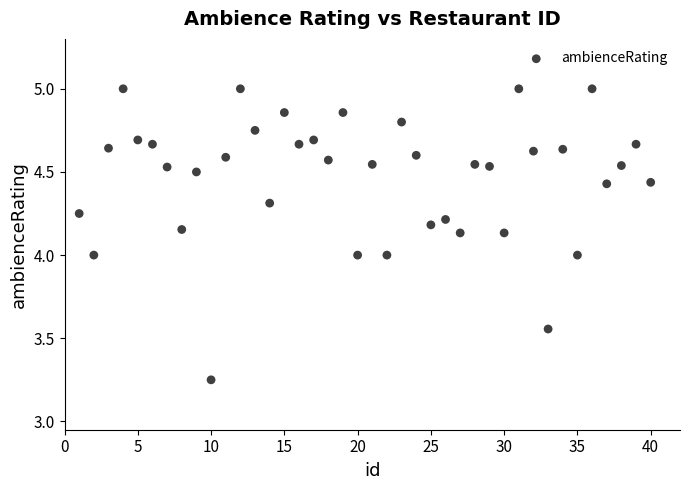

What is the range of X values (max minus min)?

39.0